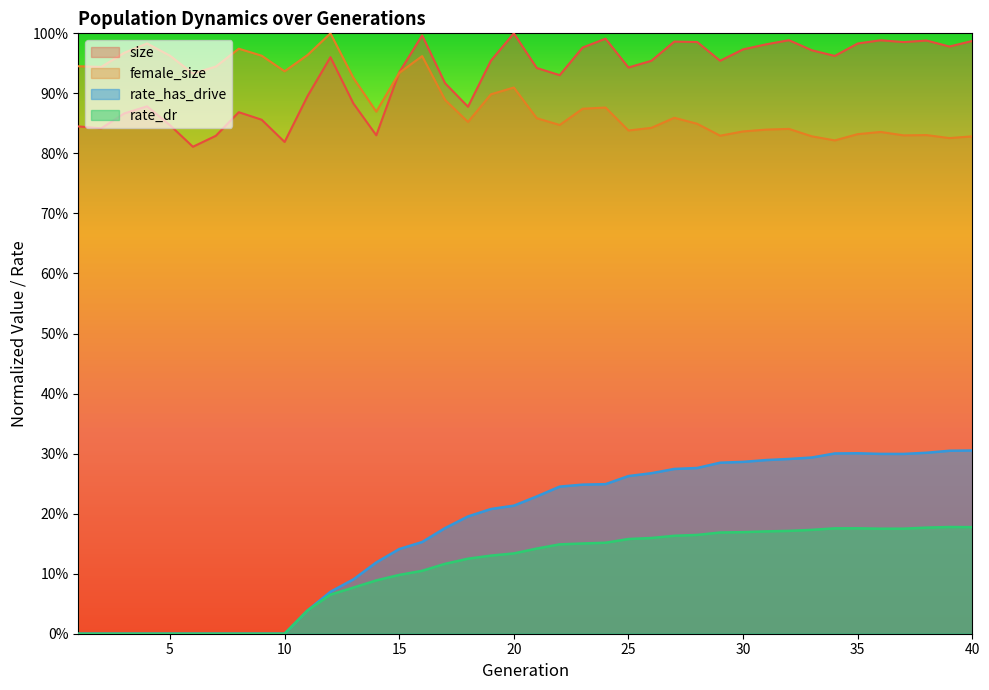

List the labels in order of female_size value, largest first.

12, 4, 8, 3, 11, 9, 5, 16, 1, 7, 2, 10, 15, 6, 13, 20, 19, 17, 24, 23, 14, 27, 21, 18, 28, 22, 26, 32, 31, 25, 30, 36, 35, 38, 37, 29, 33, 40, 39, 34